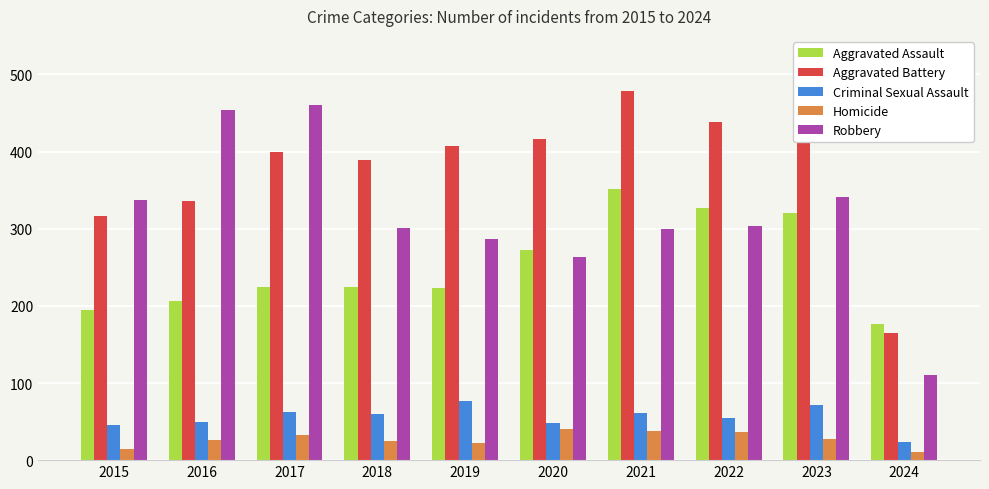

What is the average value of the Aggravated Assault series?

252